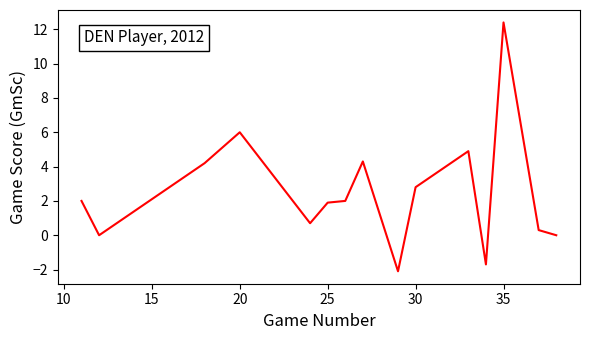

What is the minimum value shown in the chart?

-2.1